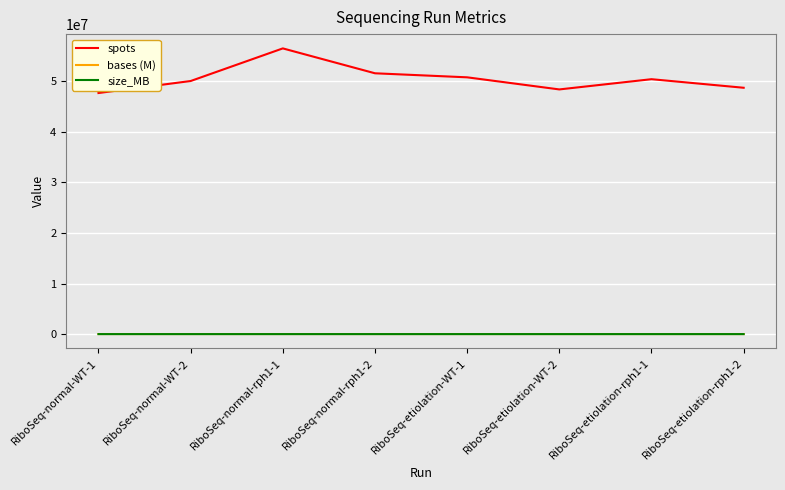

In spots, how many points are higher than both neighbors (excluding endpoints)?

2